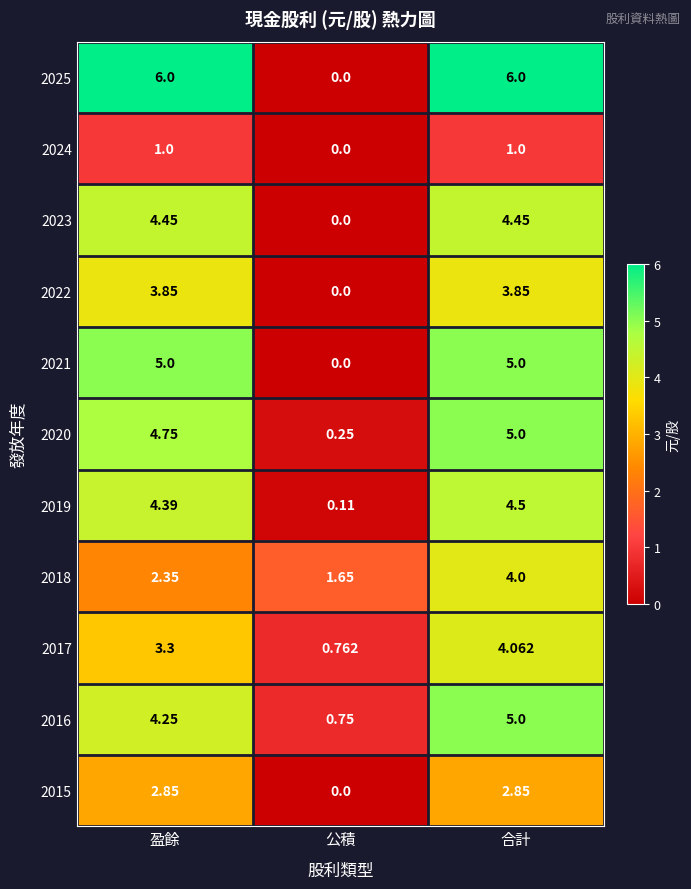

Which category has the highest value in the 2018 series?

合計